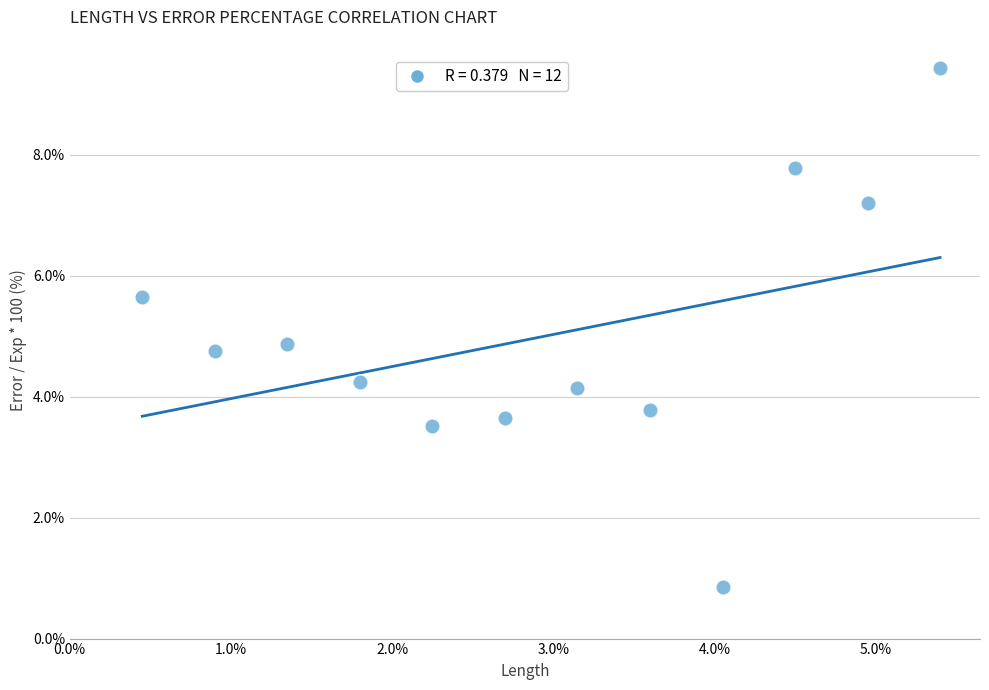

What Y value in the scatter plot is closest to 5?

4.9